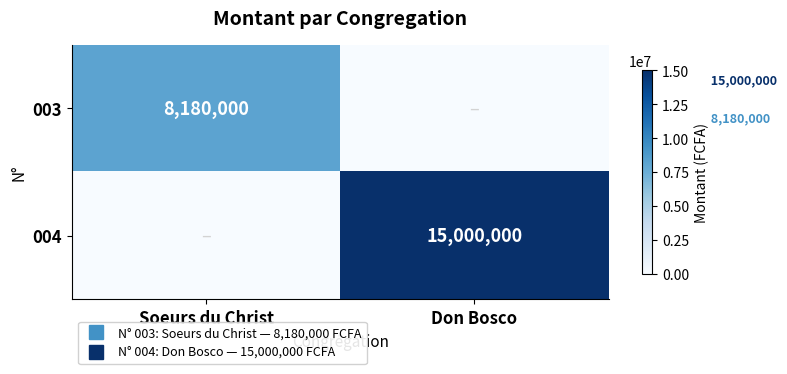

Is it true that 004 equals 25414627 at Don Bosco?

False